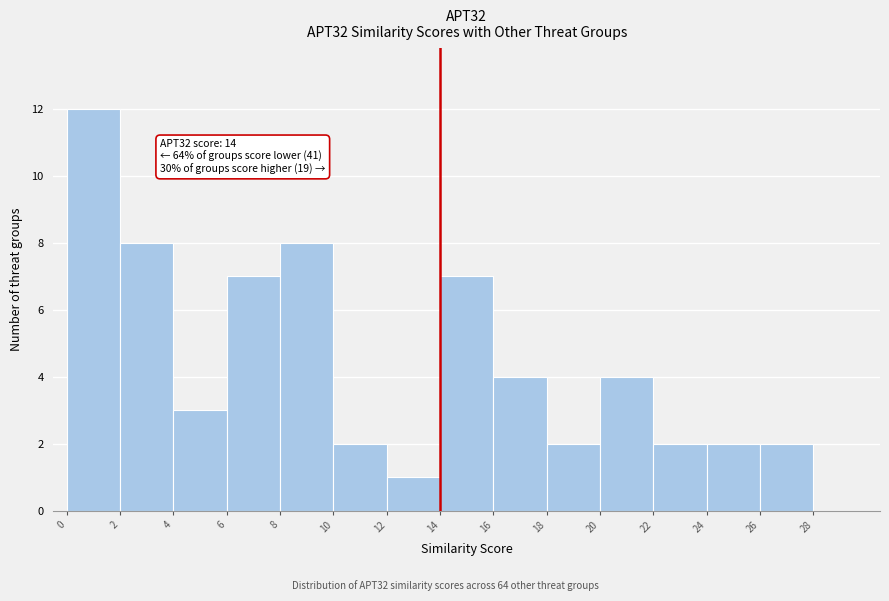

Over which range of the x-axis is the bar tallest?

0 to 2